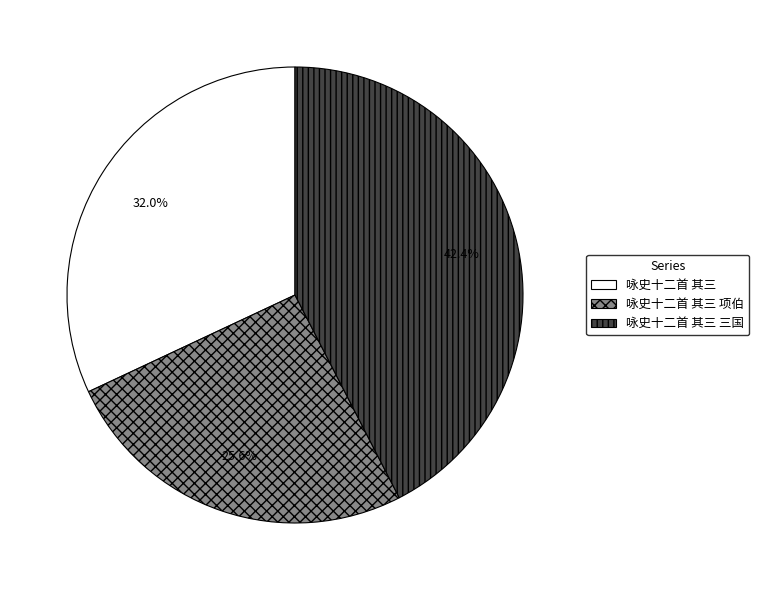

To the nearest percent, what is the difference between the largest and smallest slice percentages?

17%